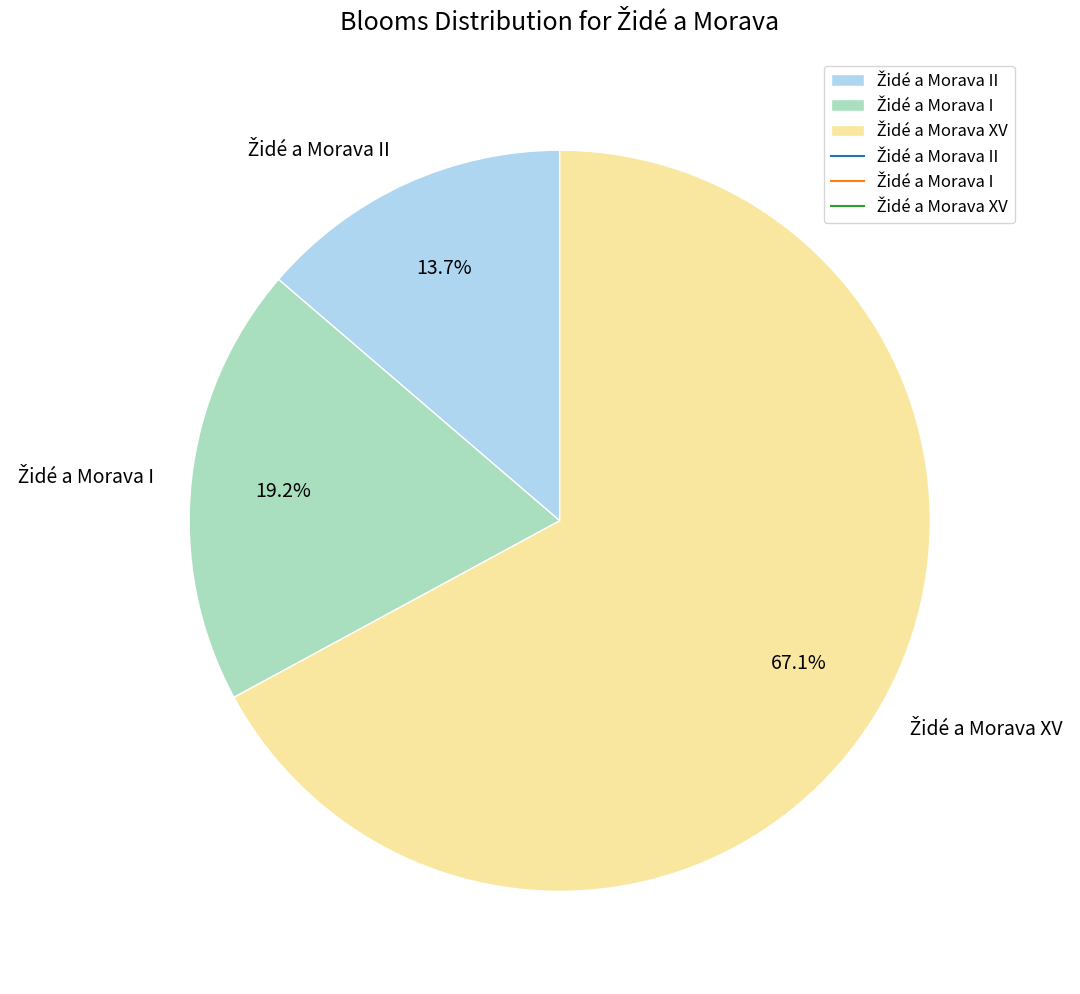

Is there a majority slice in this chart?

Yes